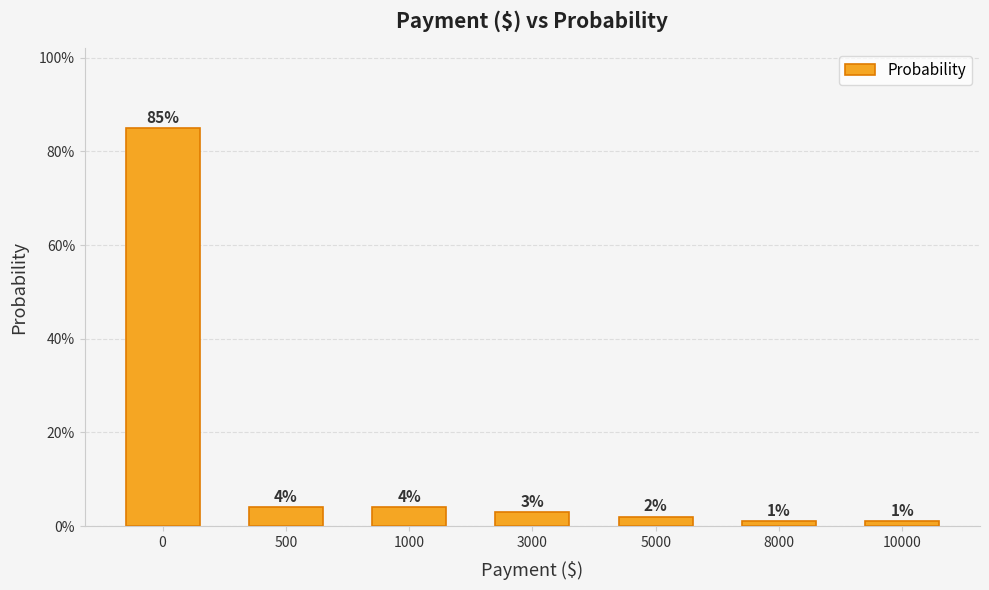

What is the sum of the values at 8000 and 0?

0.9